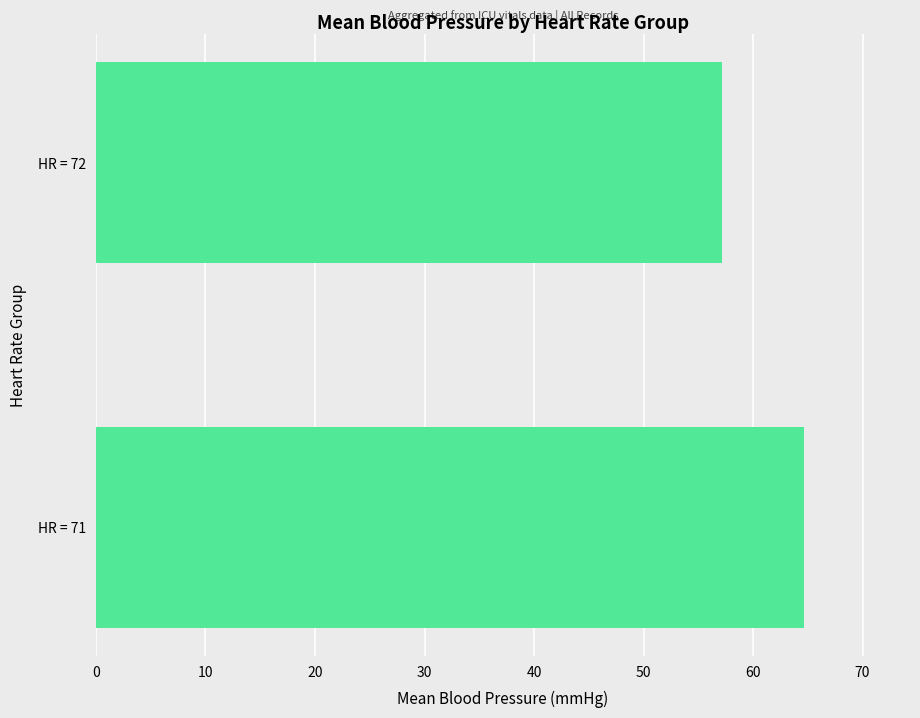

What is the maximum value shown in the chart?

64.6